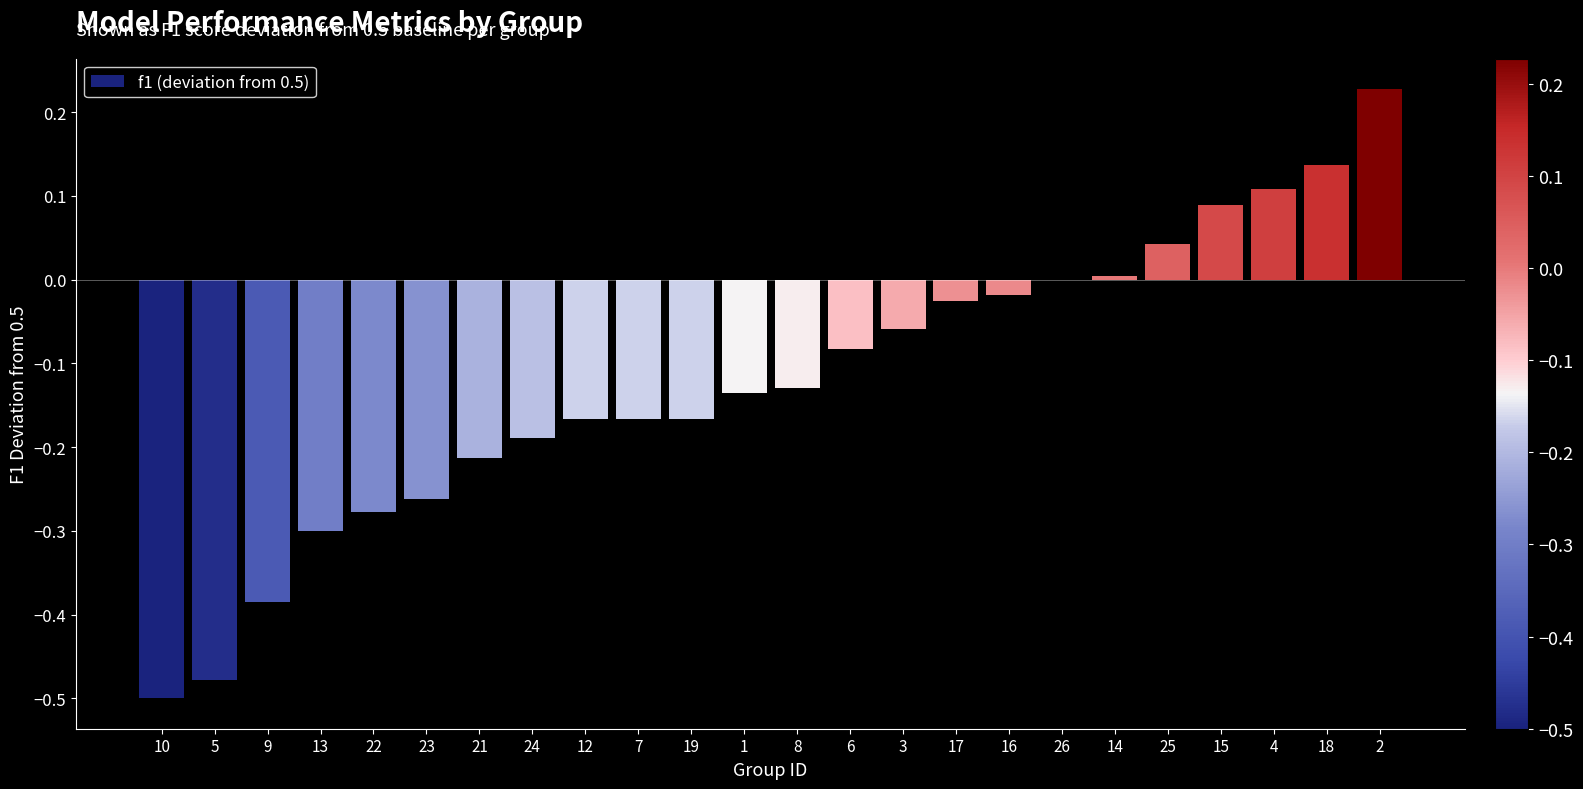

Is it true that the value at 23 is -0.3?

True